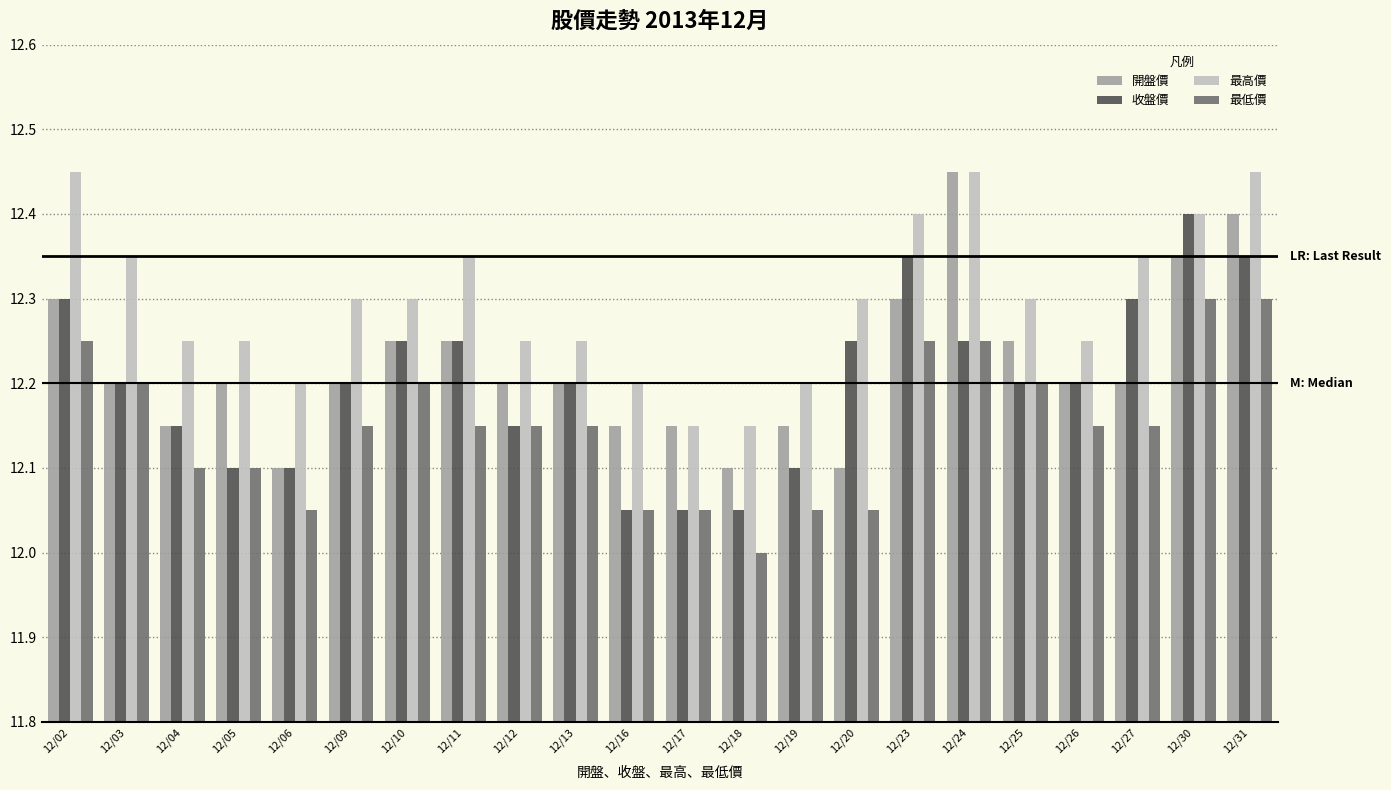

What are all the series names shown in the legend?

開盤價, 收盤價, 最高價, 最低價